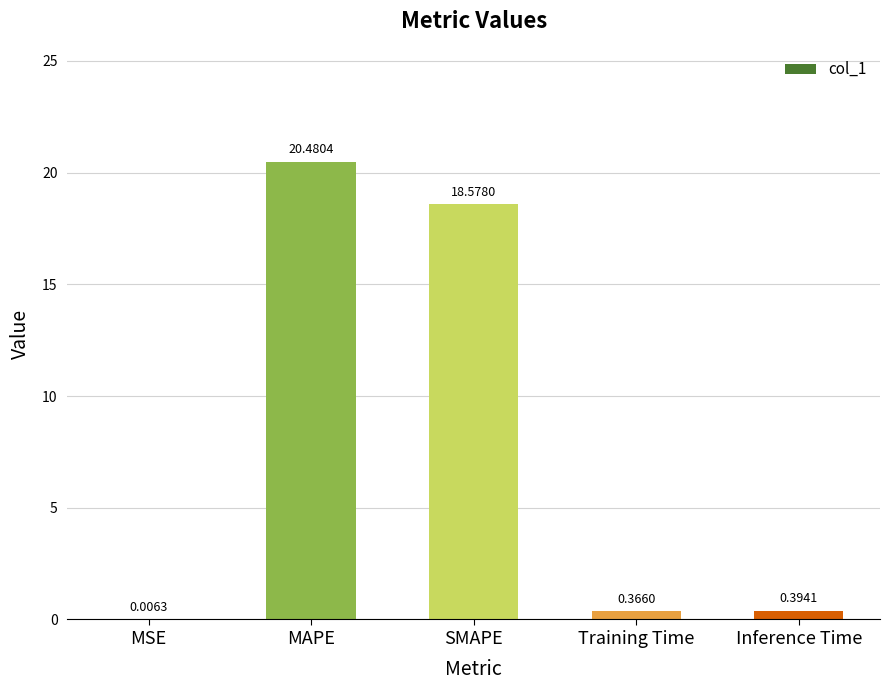

Where is the data nearest to the value 10?

SMAPE